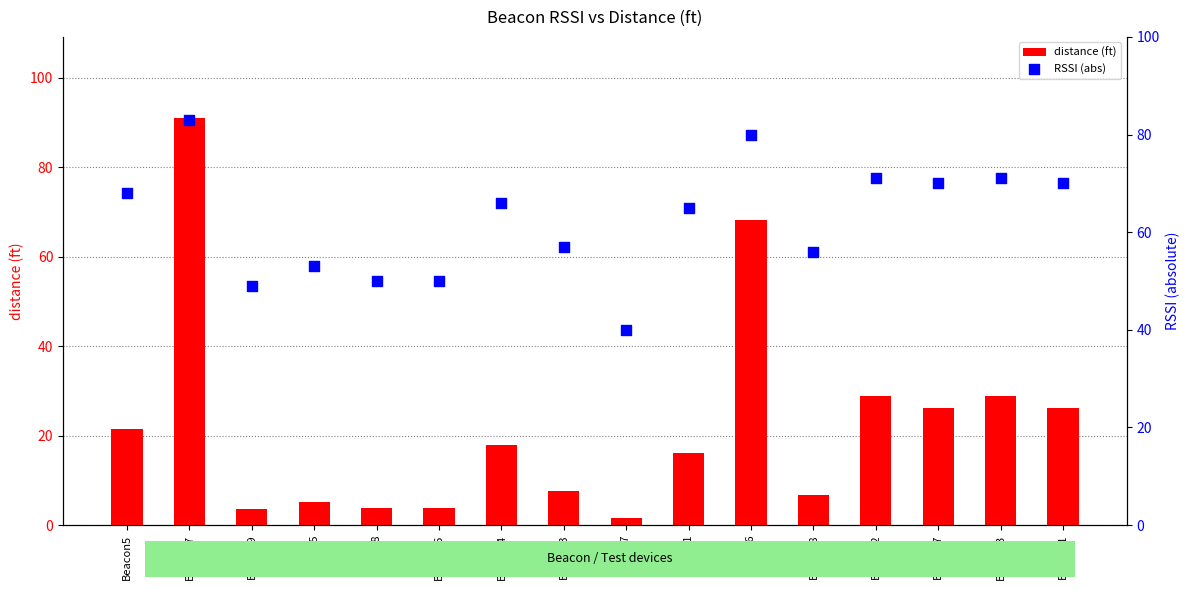

Which series has the largest Y range (max minus min)?

distance (ft)